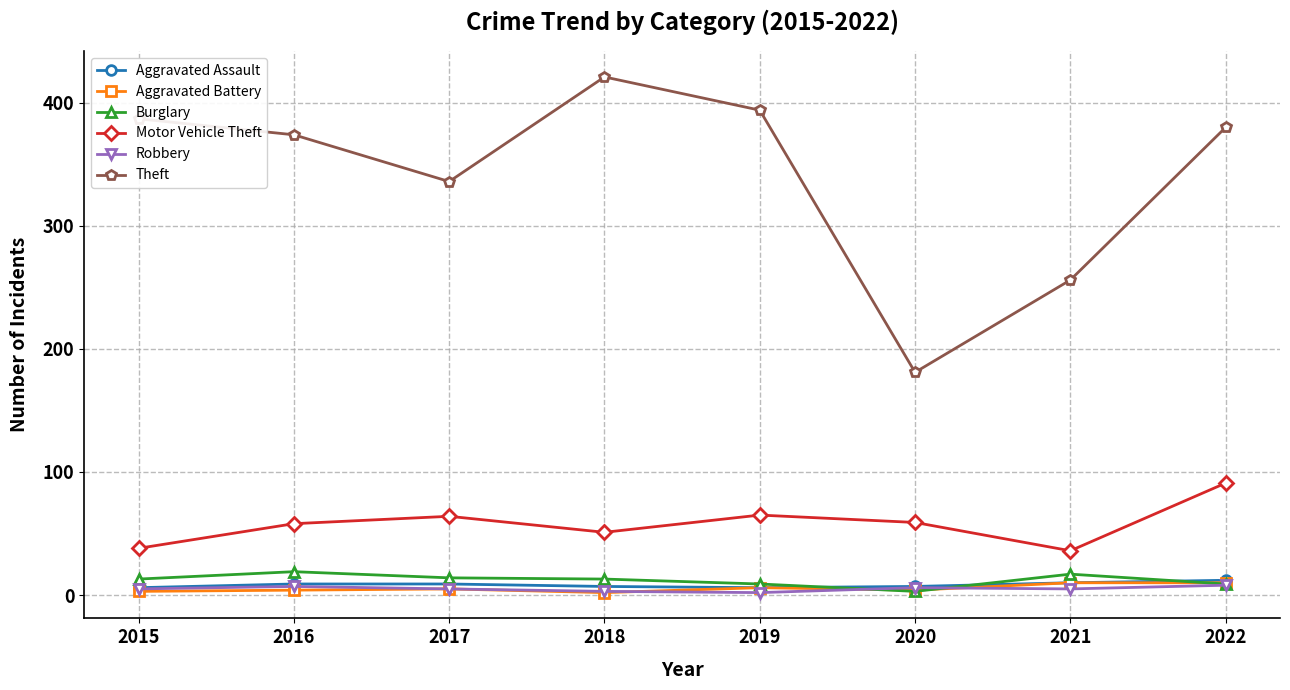

Which series changed the most between 2017 and 2020?

Theft